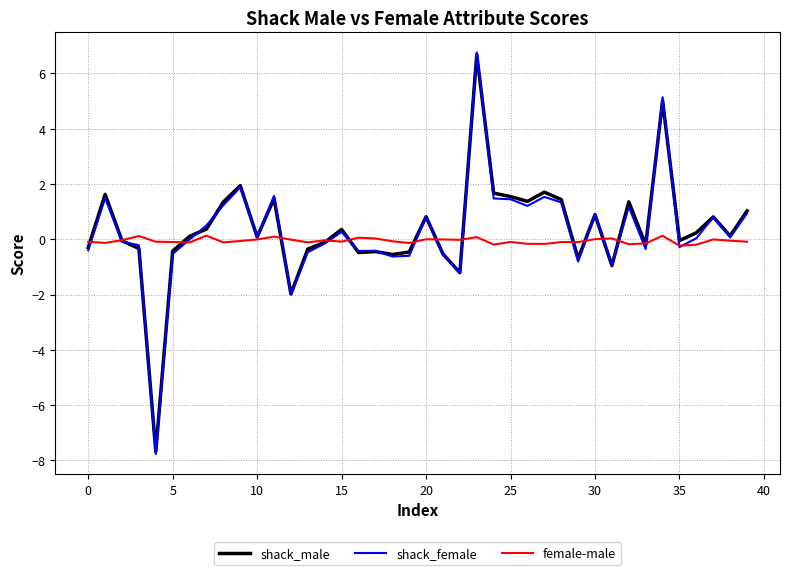

What is the maximum value shown in the chart?

6.8